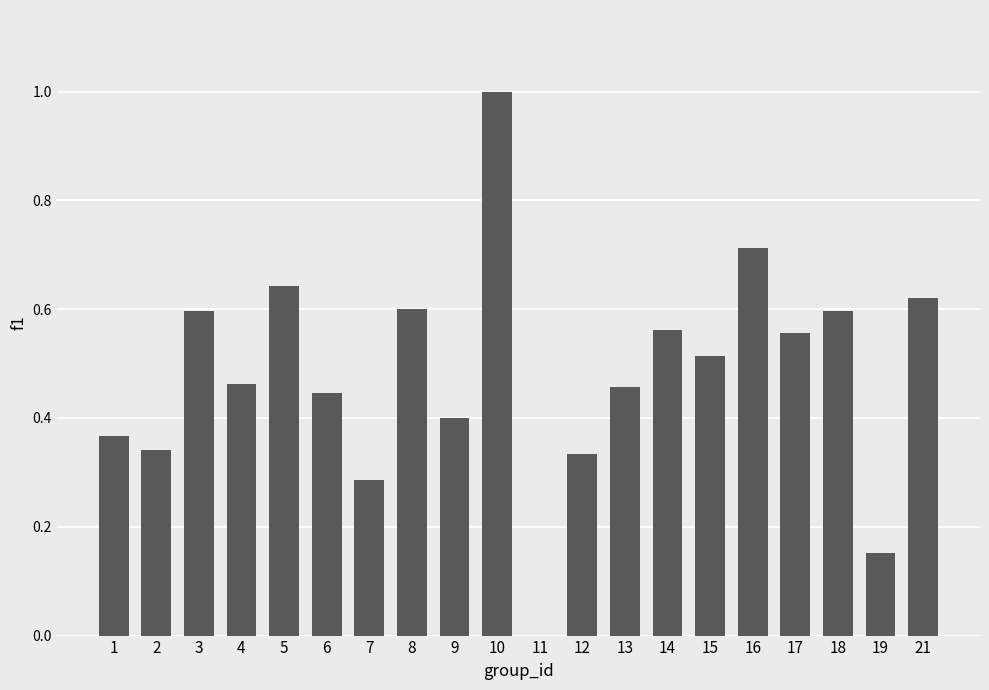

The chart shows a value of 0.8 at 3. True or false?

False